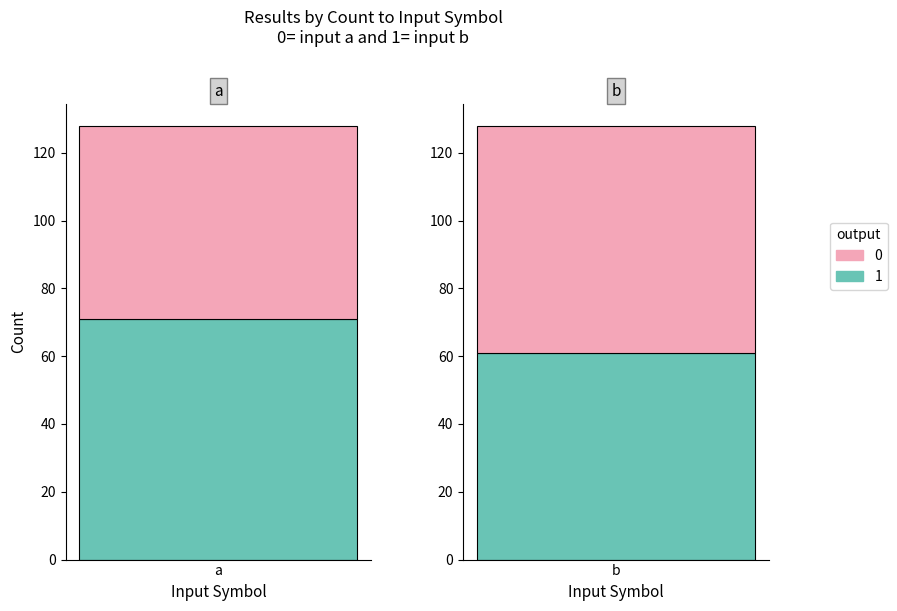

Is the value of output_1 at b greater than the value of output_0 at a?

Yes